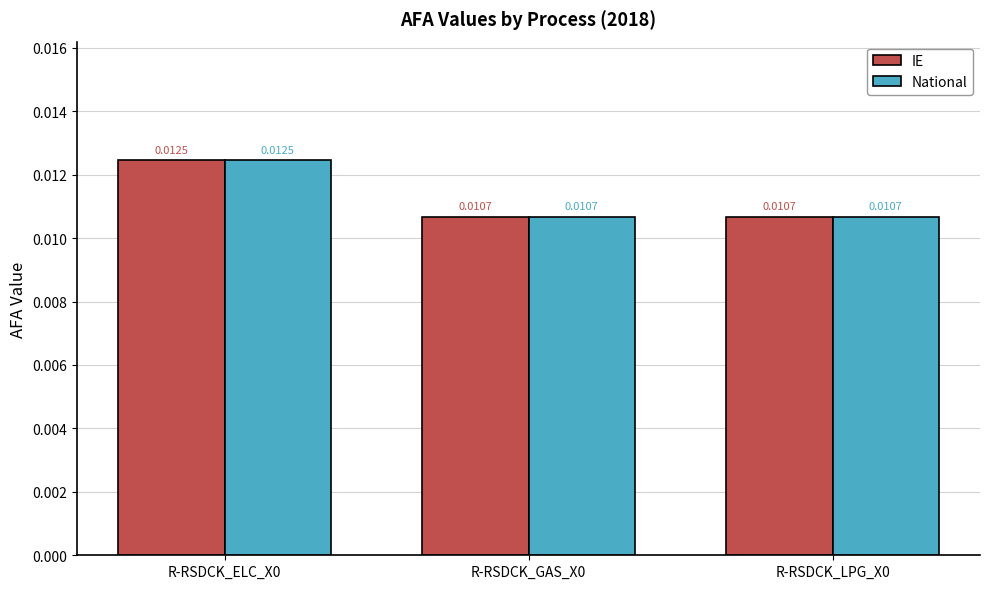

At how many categories does at least one series exceed 0?

3